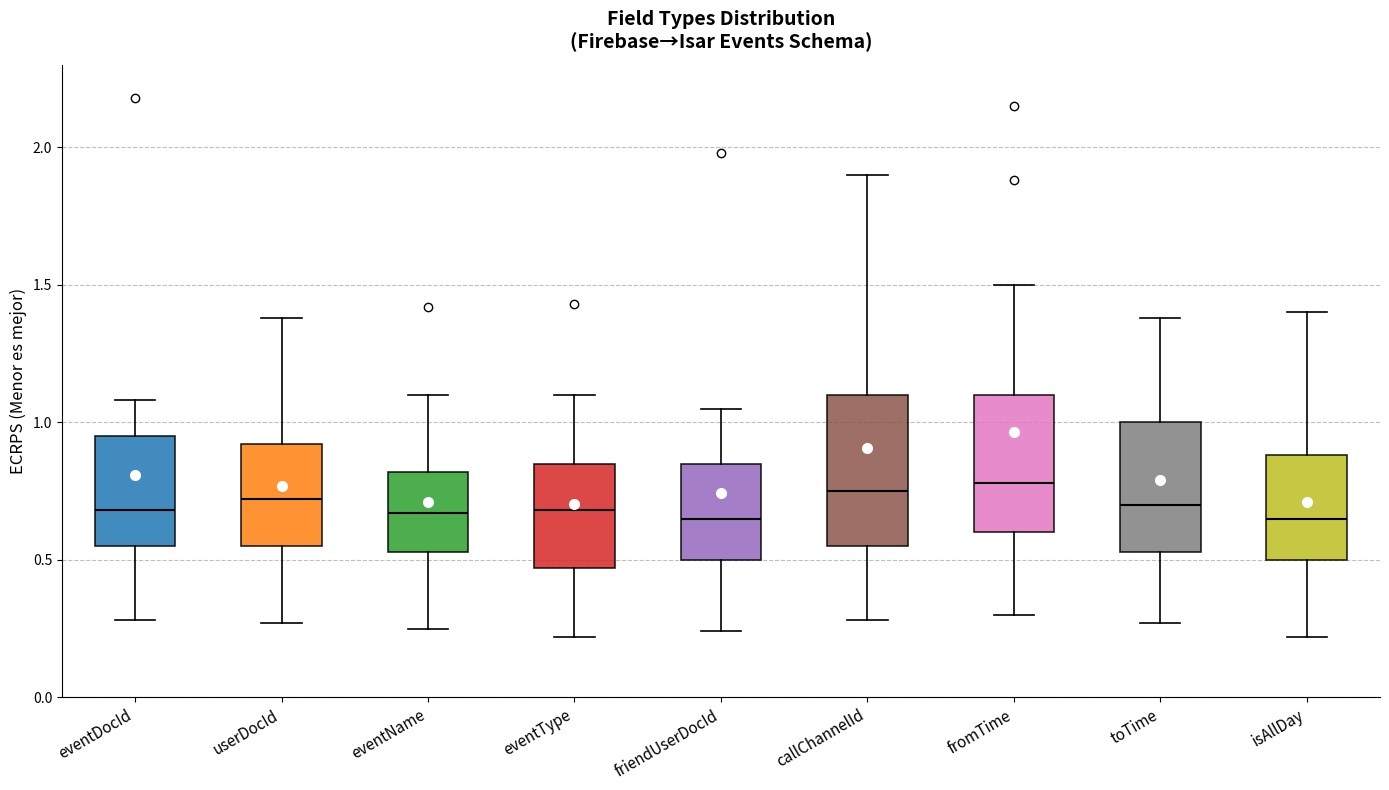

Where does the upper whisker of the box for friendUserDocId end on the y-axis? The values are not printed on the chart, so give them approximately, as read against the axis.

1.05